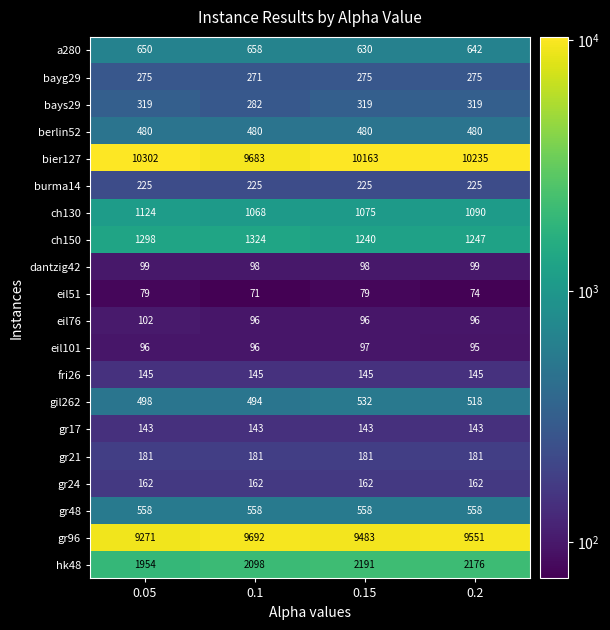

The bier127 series shows 14127 at 0.15. True or false?

False